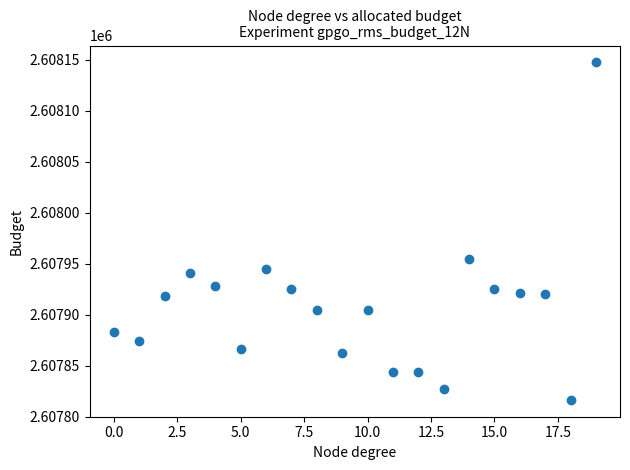

What Y value in the scatter plot is closest to 2607981?

2607955.0